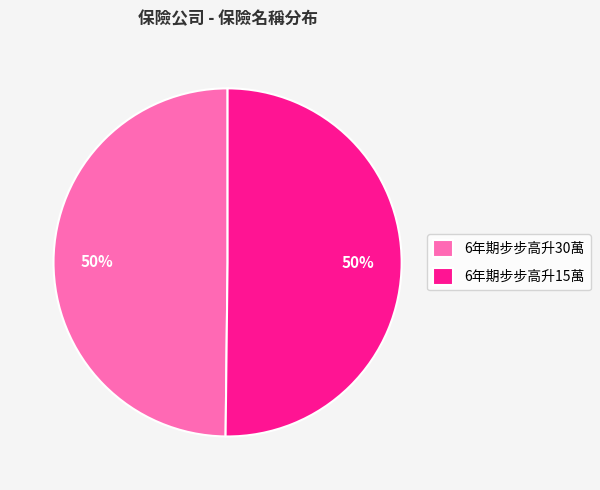

Approximately how many times larger is the value at 6年期步步高升30萬 compared to 6年期步步高升15萬?

1.0